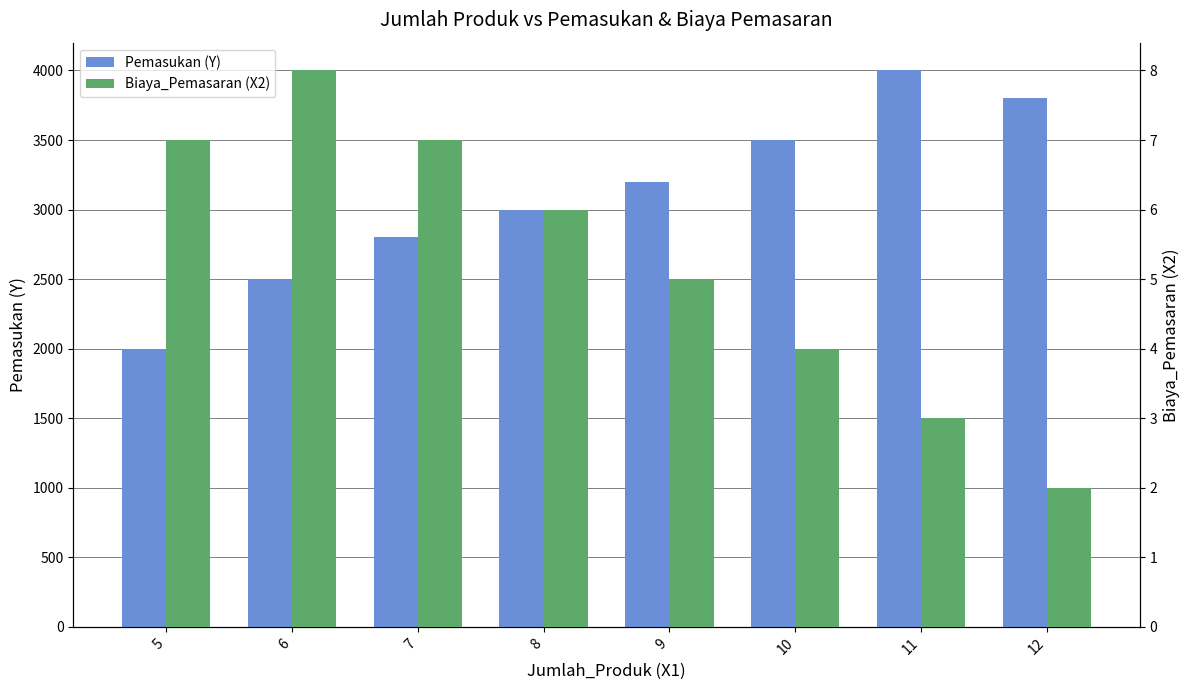

At which label does Biaya_Pemasaran (X2) reach its peak?

6